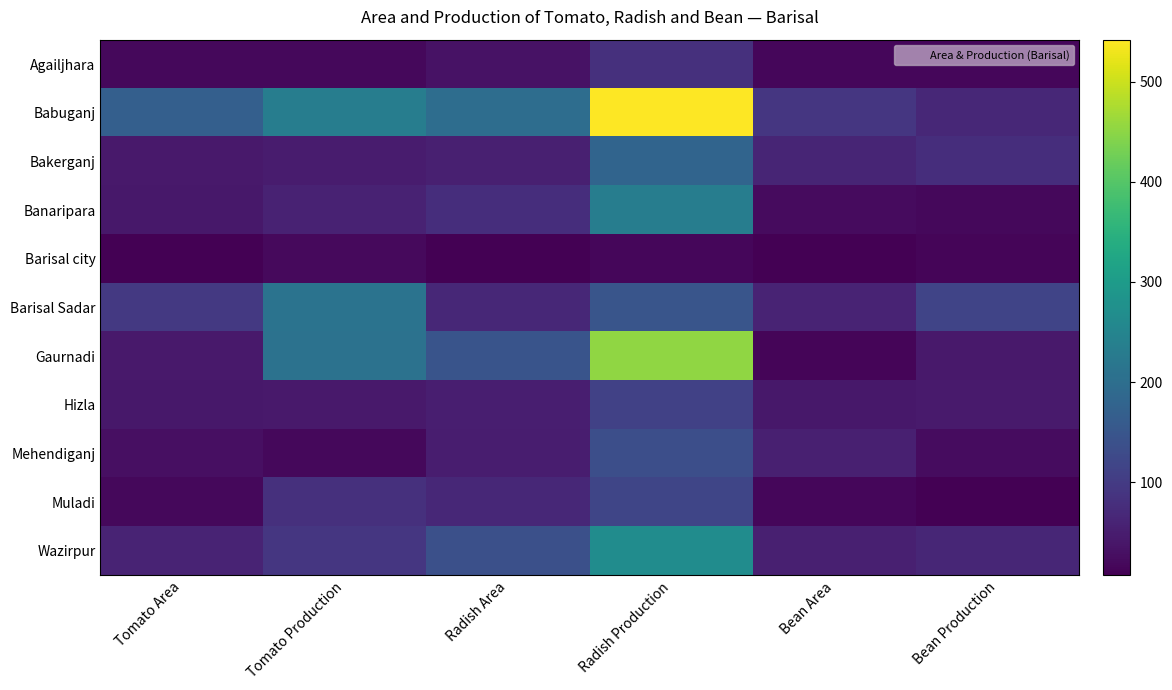

Reading right to left, extract all data points from this chart.

Agailjhara: Bean Production=15.5	Bean Area=16.5	Radish Production=80.6	Radish Area=33.0	Tomato Production=19.2	Tomato Area=18.9
Babuganj: Bean Production=66.2	Bean Area=91.0	Radish Production=542.0	Radish Area=198.0	Tomato Production=233.0	Tomato Area=169.0
Bakerganj: Bean Production=76.0	Bean Area=62.0	Radish Production=179.0	Radish Area=53.0	Tomato Production=48.0	Tomato Area=43.0
Banaripara: Bean Production=18.9	Bean Area=22.0	Radish Production=233.2	Radish Area=77.0	Tomato Production=58.0	Tomato Area=41.0
Barisal city: Bean Production=15.0	Bean Area=8.0	Radish Production=16.0	Radish Area=7.0	Tomato Production=20.0	Tomato Area=9.0
Barisal Sadar: Bean Production=117.0	Bean Area=61.0	Radish Production=149.0	Radish Area=66.0	Tomato Production=210.0	Tomato Area=95.0
Gaurnadi: Bean Production=43.0	Bean Area=15.0	Radish Production=452.6	Radish Area=146.0	Tomato Production=207.8	Tomato Area=43.0
Hizla: Bean Production=45.0	Bean Area=42.0	Radish Production=110.0	Radish Area=52.0	Tomato Production=44.0	Tomato Area=42.0
Mehendiganj: Bean Production=23.8	Bean Area=53.0	Radish Production=135.0	Radish Area=50.0	Tomato Production=19.3	Tomato Area=28.7
Muladi: Bean Production=7.7	Bean Area=16.0	Radish Production=118.8	Radish Area=66.0	Tomato Production=81.0	Tomato Area=18.0
Wazirpur: Bean Production=63.5	Bean Area=53.0	Radish Production=267.0	Radish Area=137.0	Tomato Production=91.1	Tomato Area=60.0